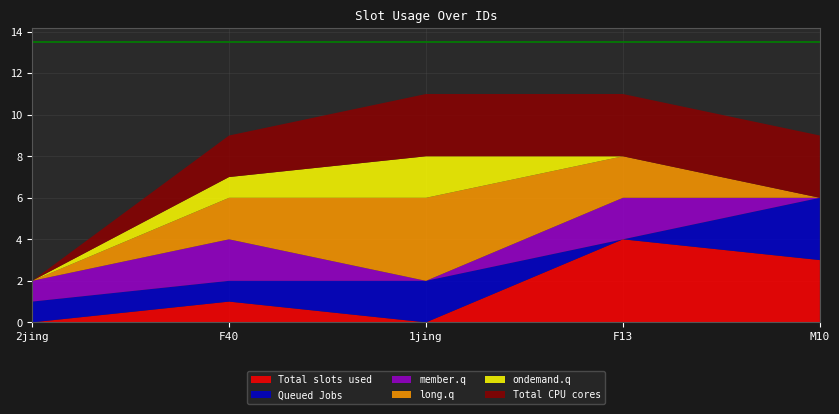

Is it true that Total slots used equals 3 at M10?

True